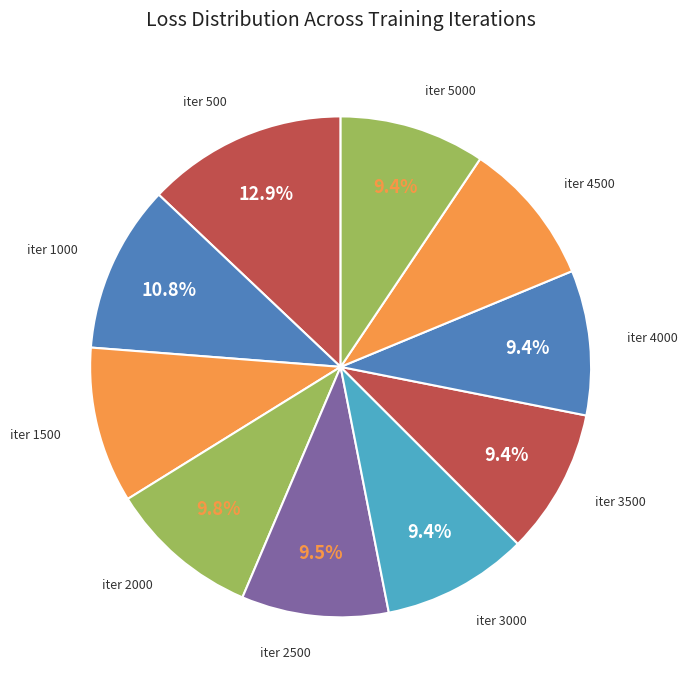

What is the total percentage of iter 2500 and iter 500?

22.4%